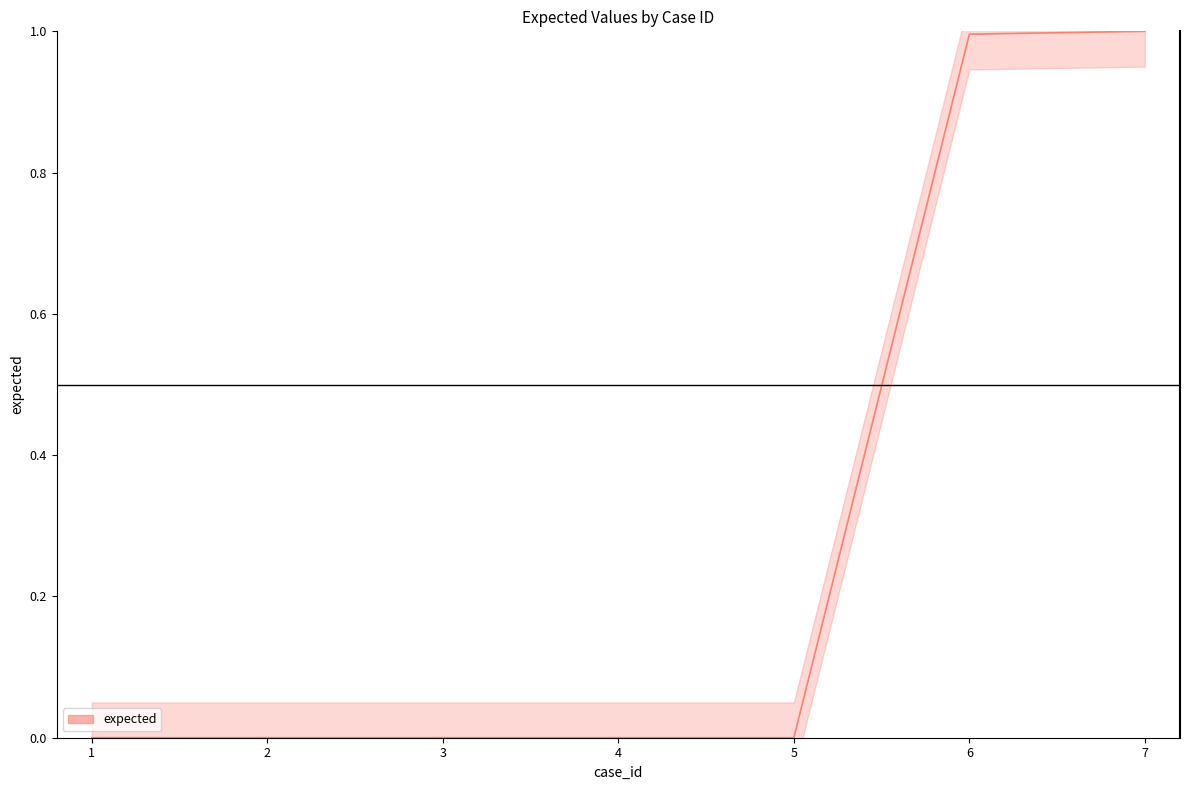

How many values exceed 0?

2